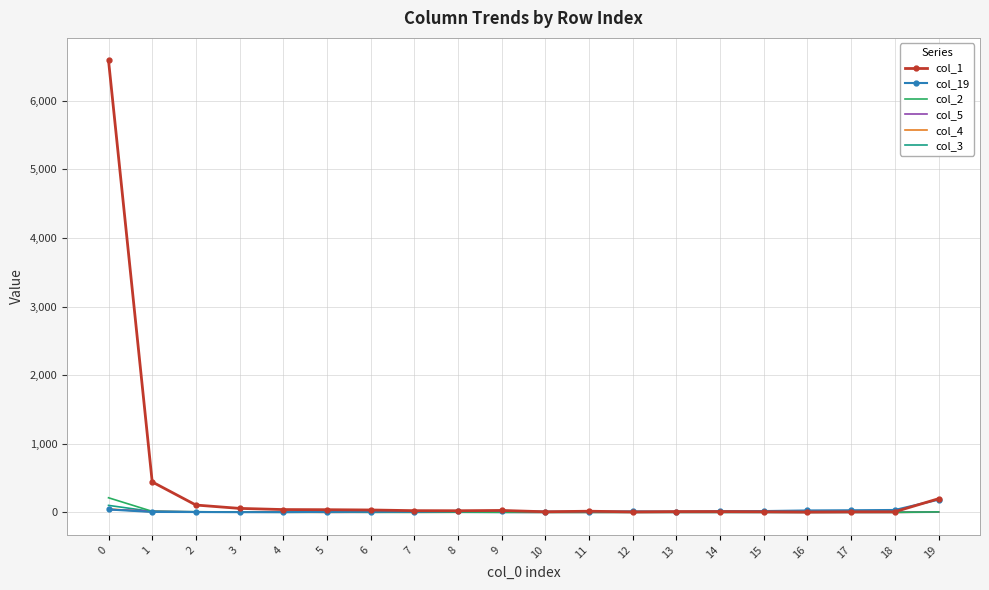

Which series has the widest spread of values?

col_1